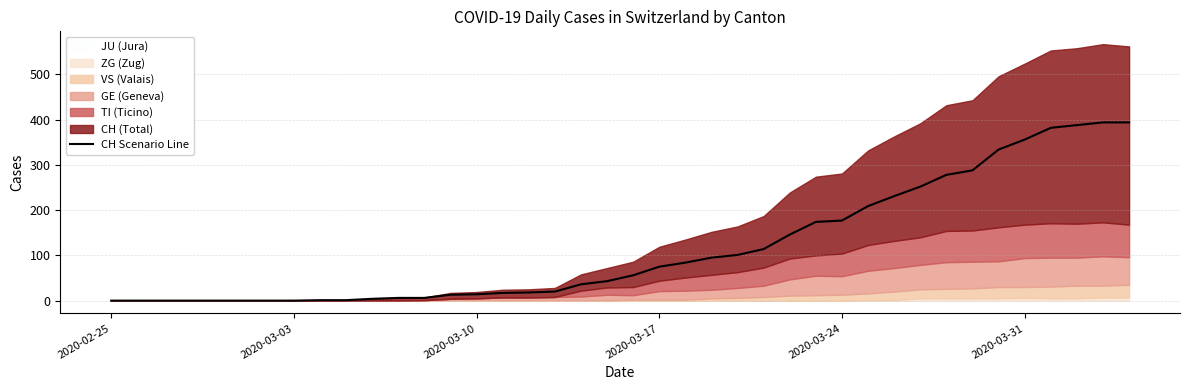

The value at 2020-03-24 is 265. True or false?

False